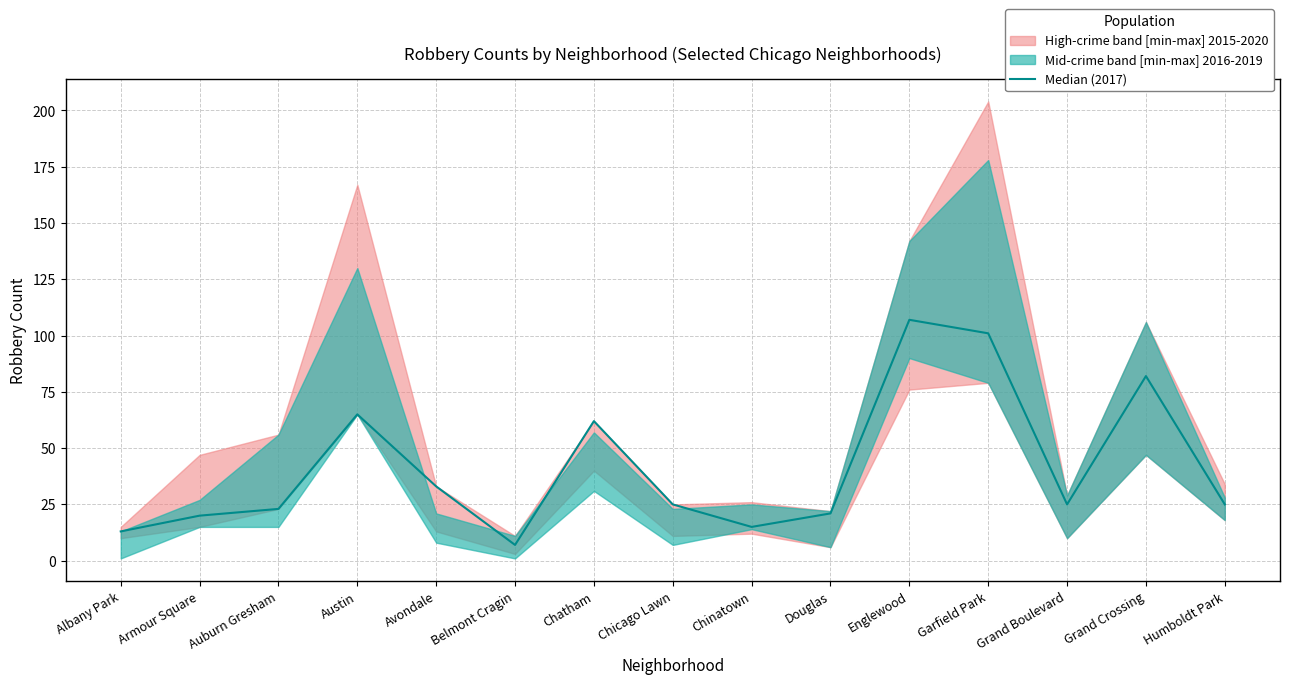

Reading left to right, transcribe all the data shown in this chart.

Albany Park=13	Armour Square=20	Auburn Gresham=23	Austin=65	Avondale=33	Belmont Cragin=7	Chatham=62	Chicago Lawn=25	Chinatown=15	Douglas=21	Englewood=107	Garfield Park=101	Grand Boulevard=25	Grand Crossing=82	Humboldt Park=25